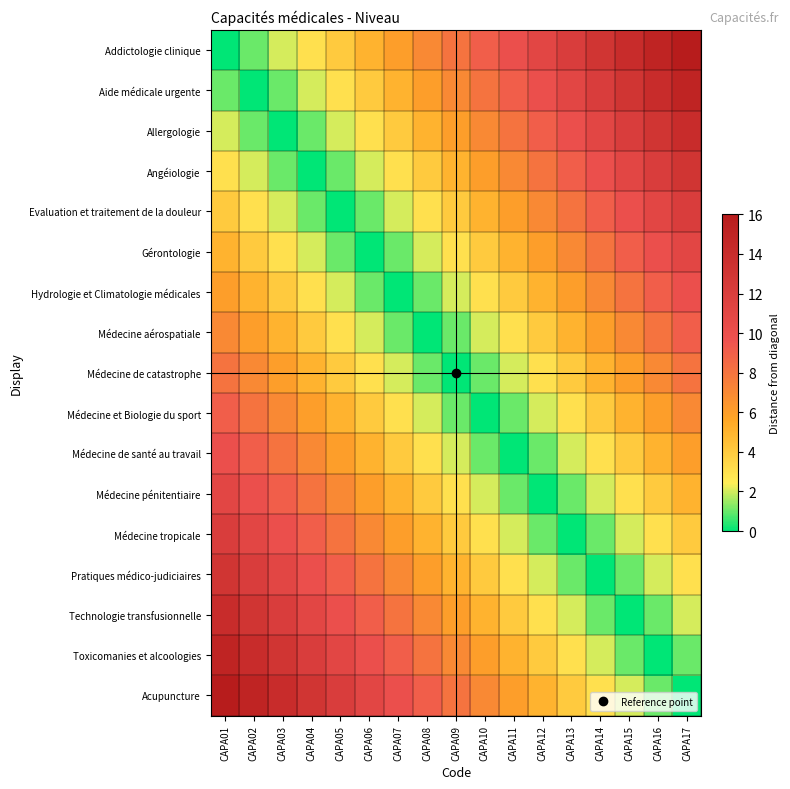

What is the total value across all series at CAPA07?

76